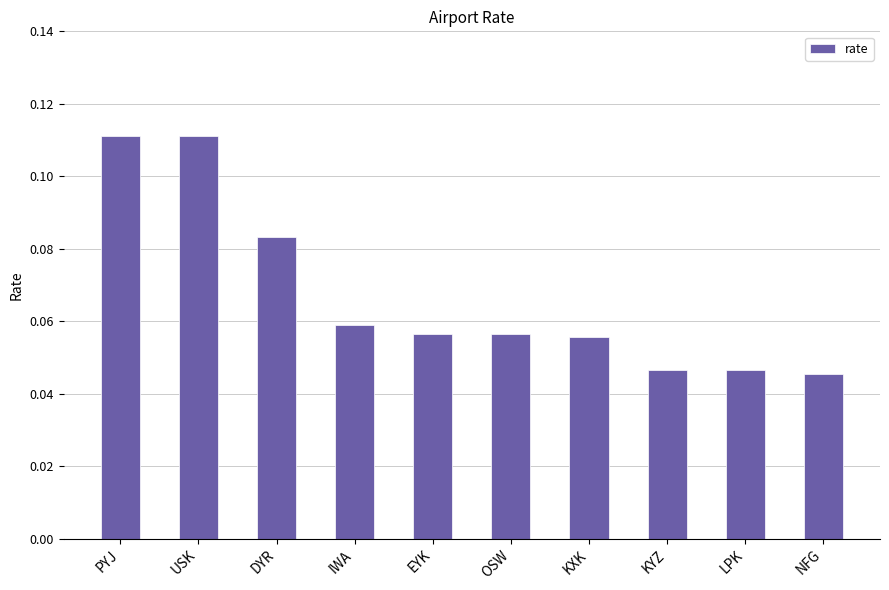

The value at LPK is 0.1. True or false?

False